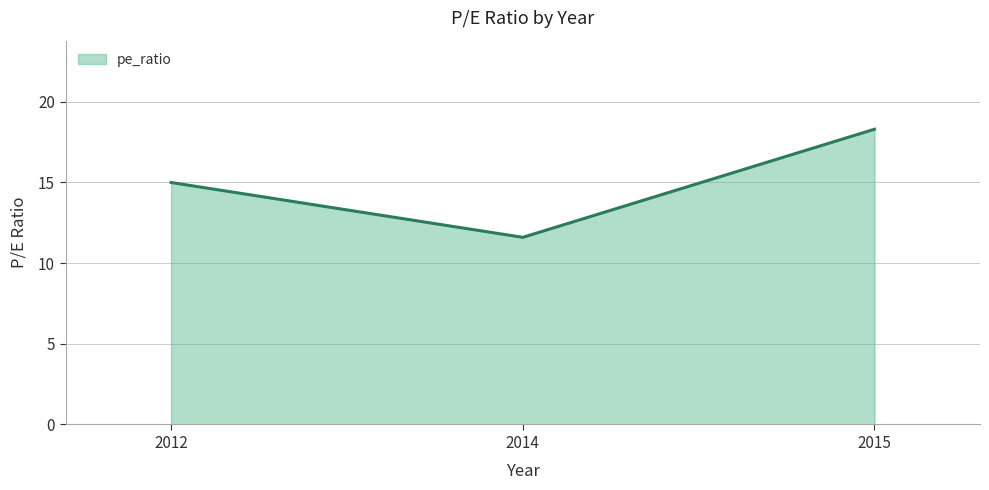

What is the difference between the maximum and minimum values?

6.7